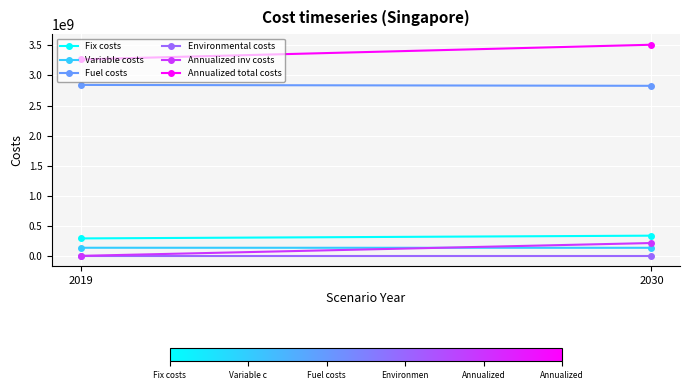

True or false: Variable costs has a value of 208968346.8 at 2019.

False